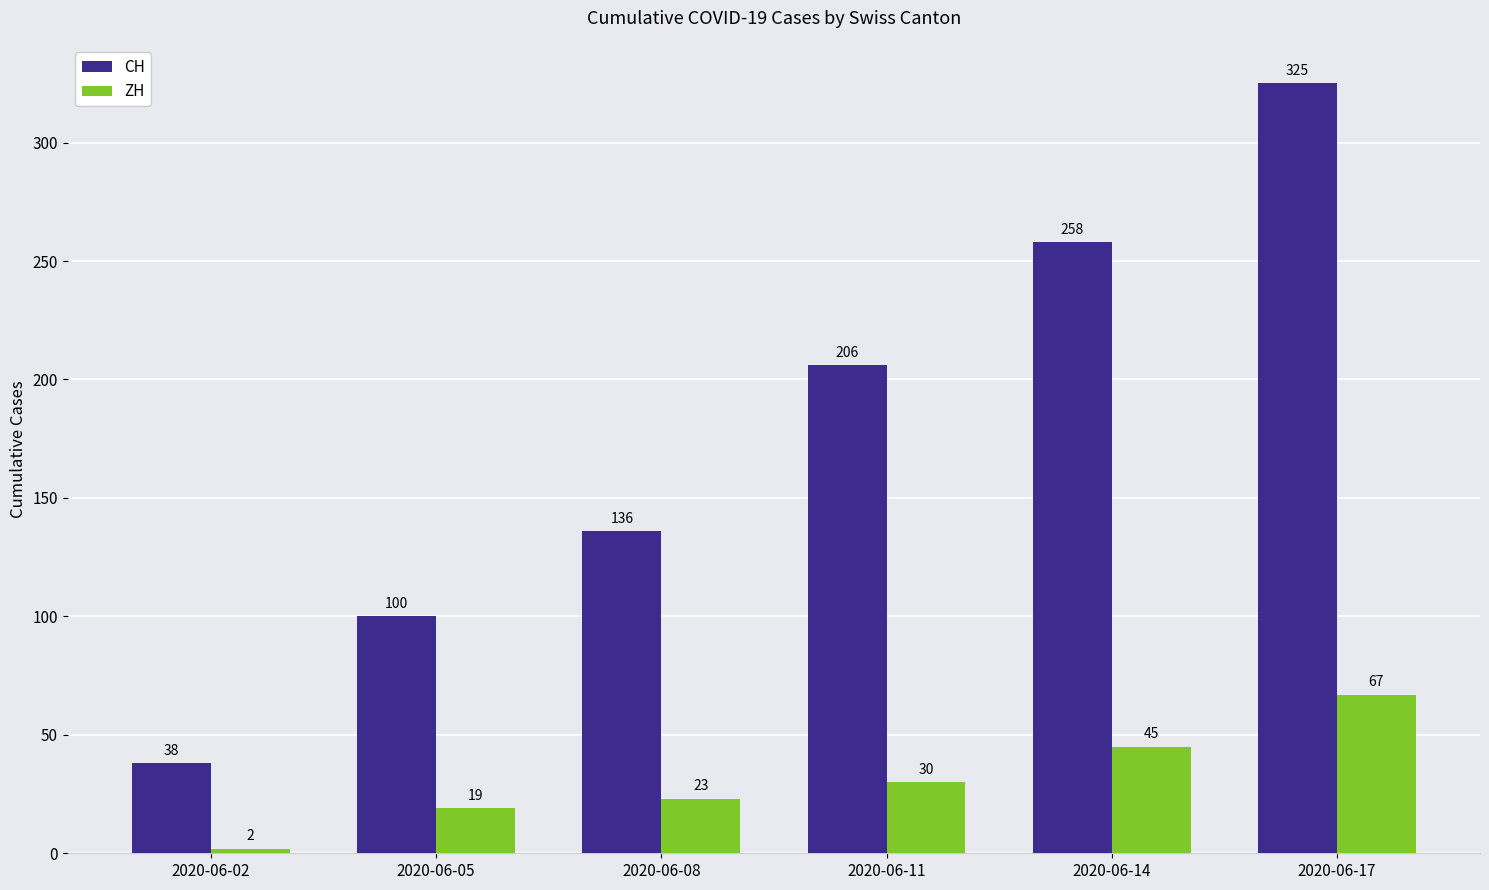

Is the value of ZH at 2020-06-05 greater than the value of CH at 2020-06-17?

No